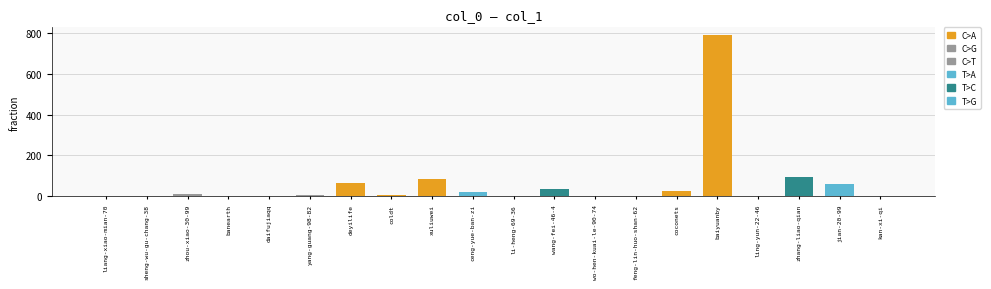

Which label corresponds to the largest value in the chart?

baiyuanby